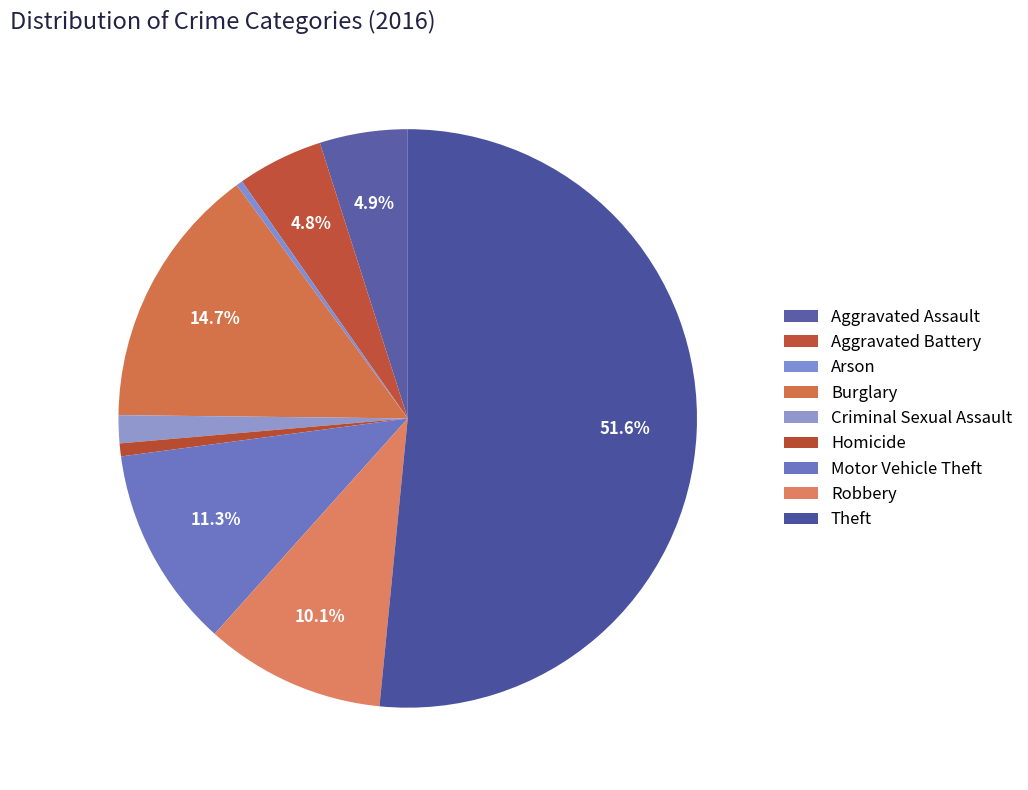

How many slices are in this pie chart?

9